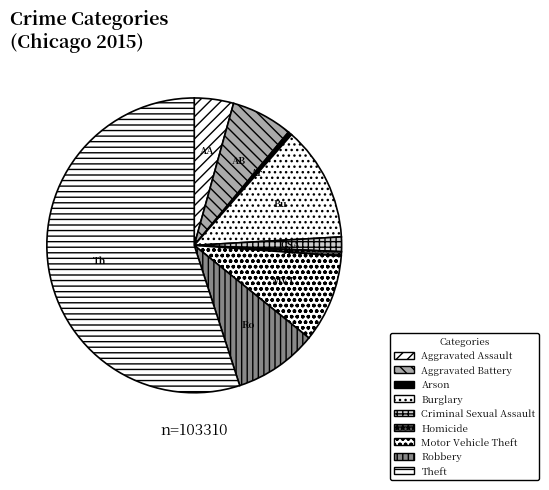

To the nearest percent, what is the combined percentage of Aggravated Battery and Motor Vehicle Theft?

16%